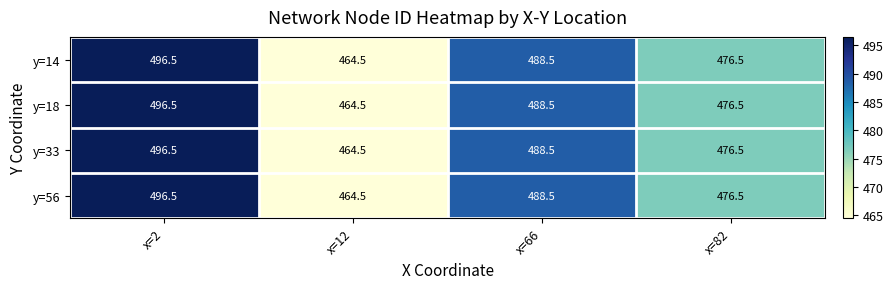

At which label is y=33 closest to 480?

x=82